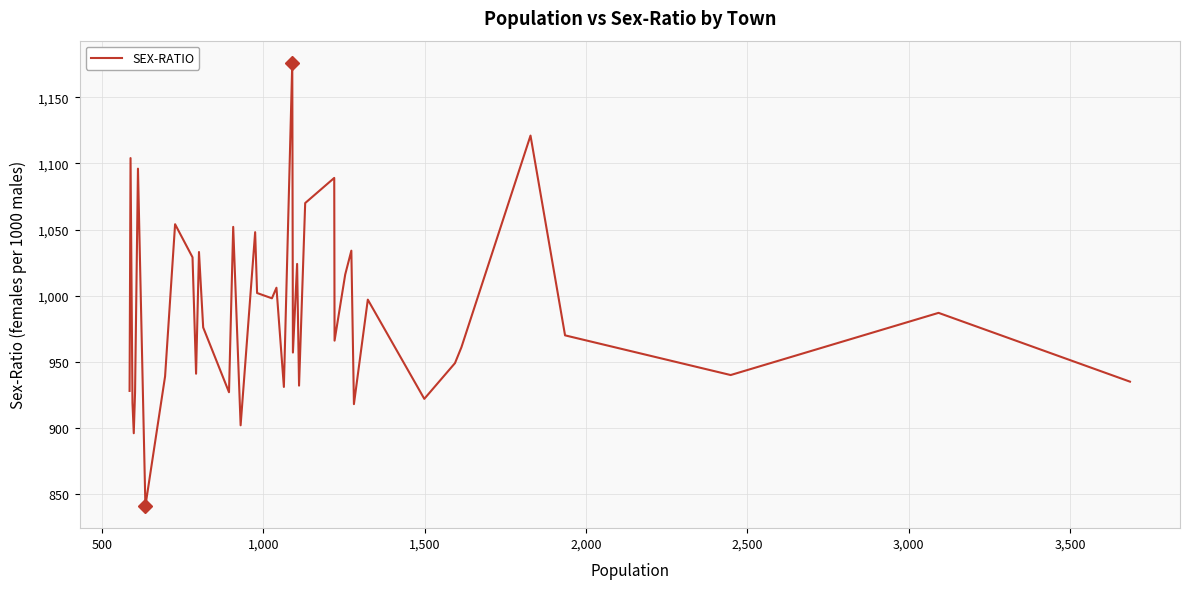

What is the maximum value shown in the chart?

1176